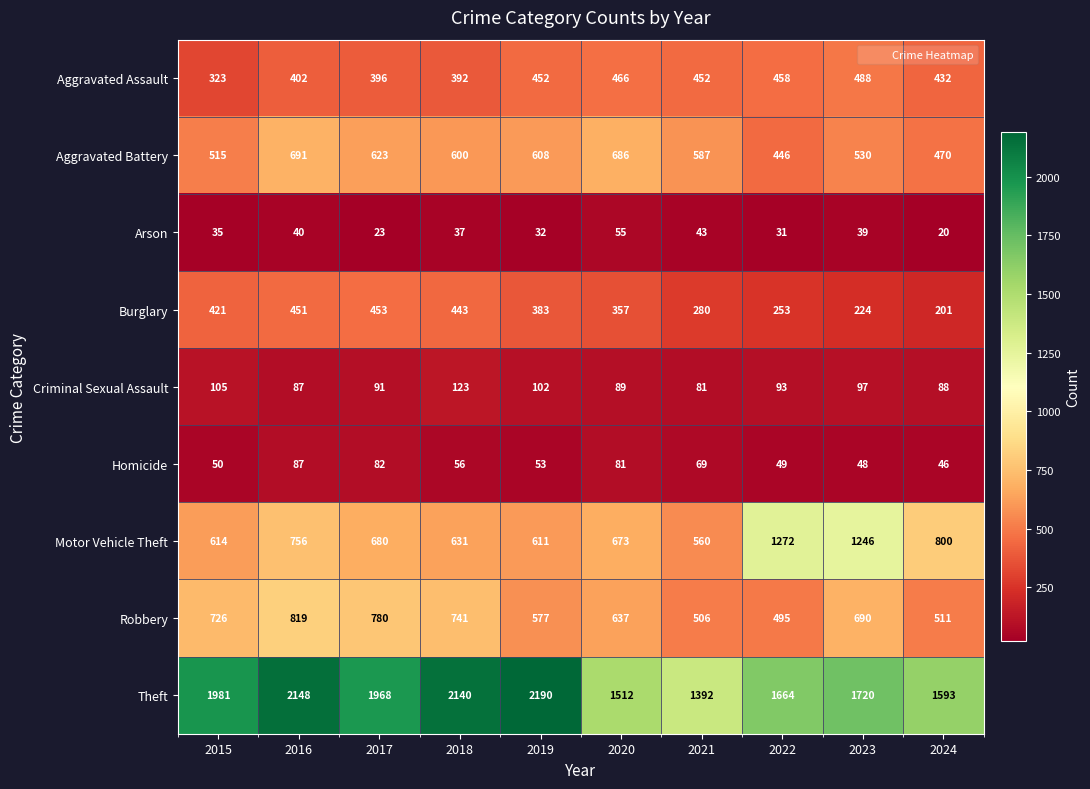

How many values in the Criminal Sexual Assault series are below 93?

5